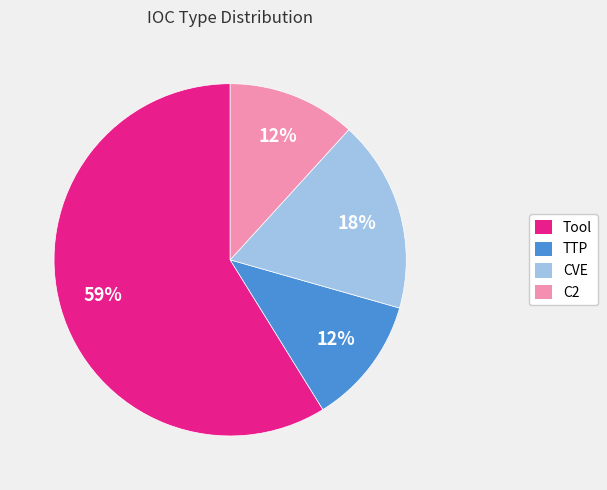

Does any single category account for the majority?

Yes